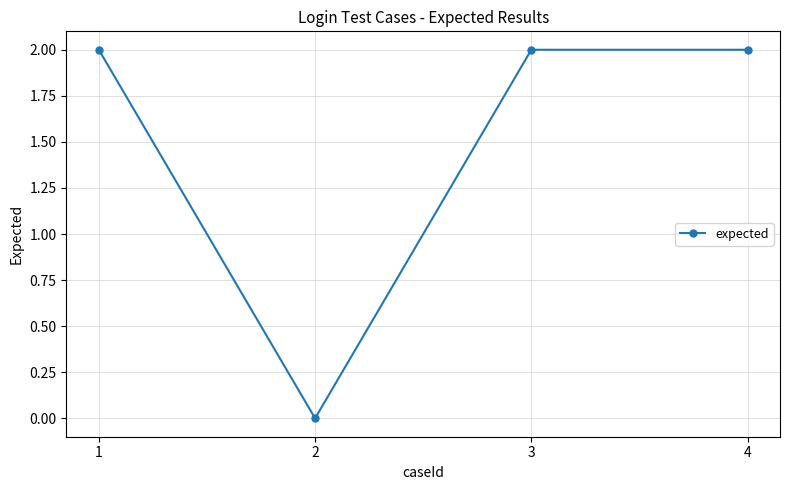

True or false: the data shows 2 at 1.

True